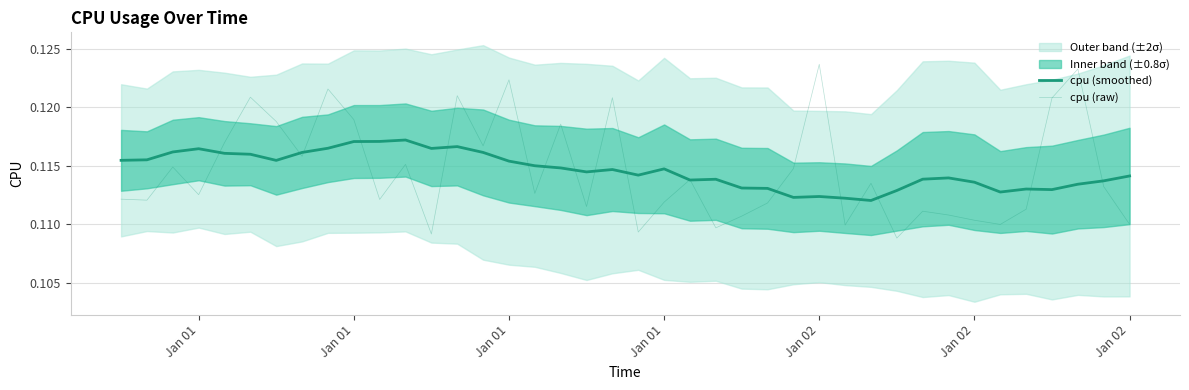

How many intersections are there between cpu (raw) and cpu (smoothed)?

18